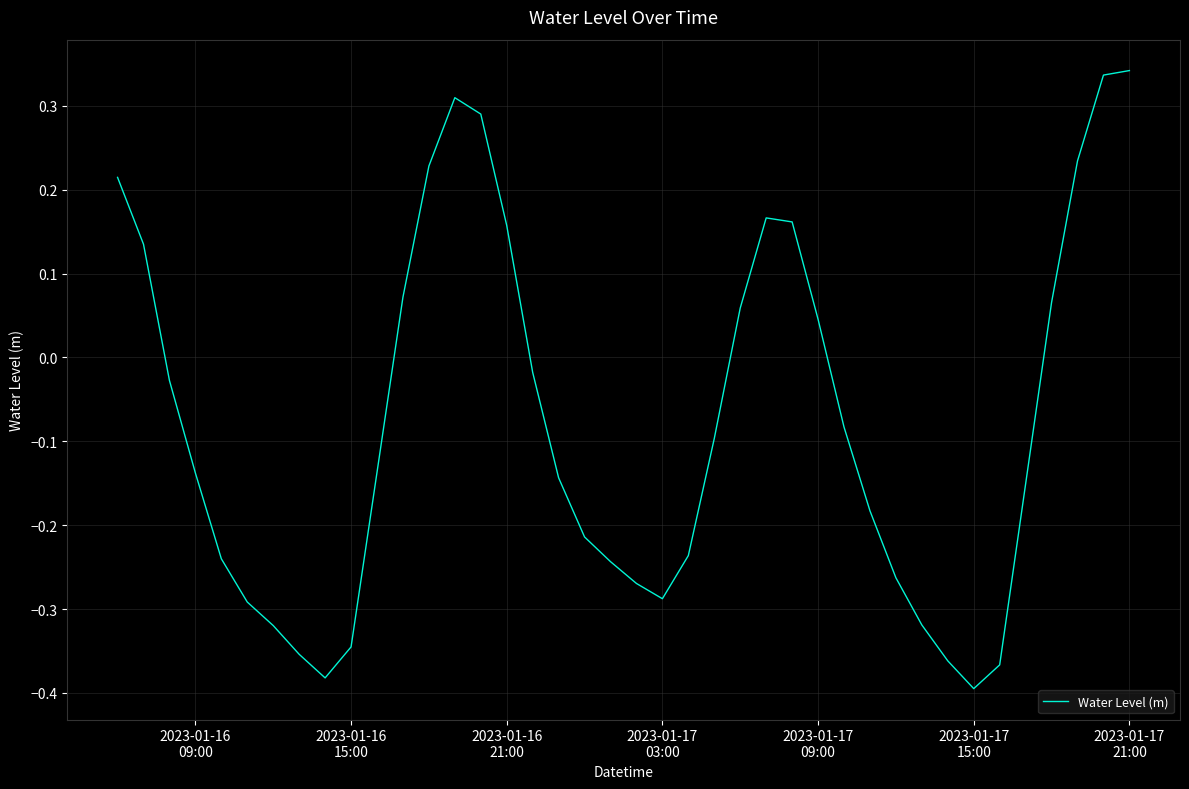

What is the difference between the maximum and minimum values?

0.7